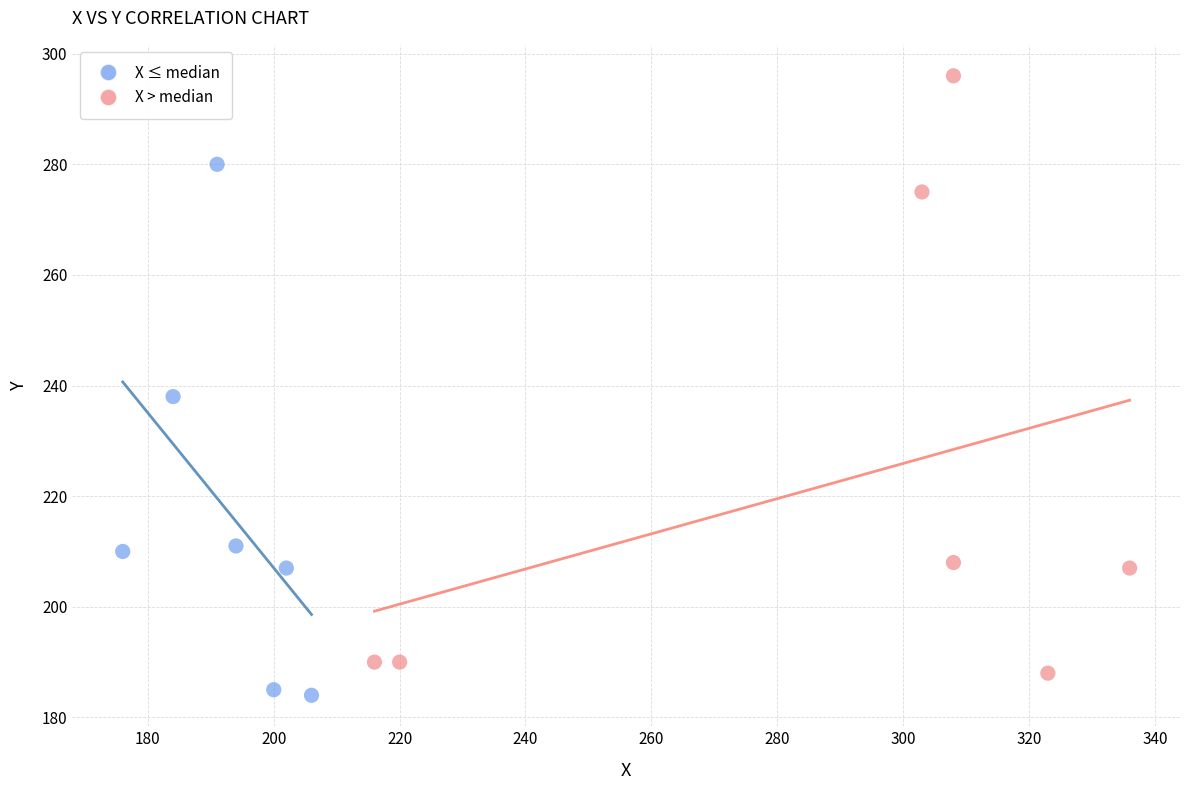

Which series has the widest spread of Y values?

X > median